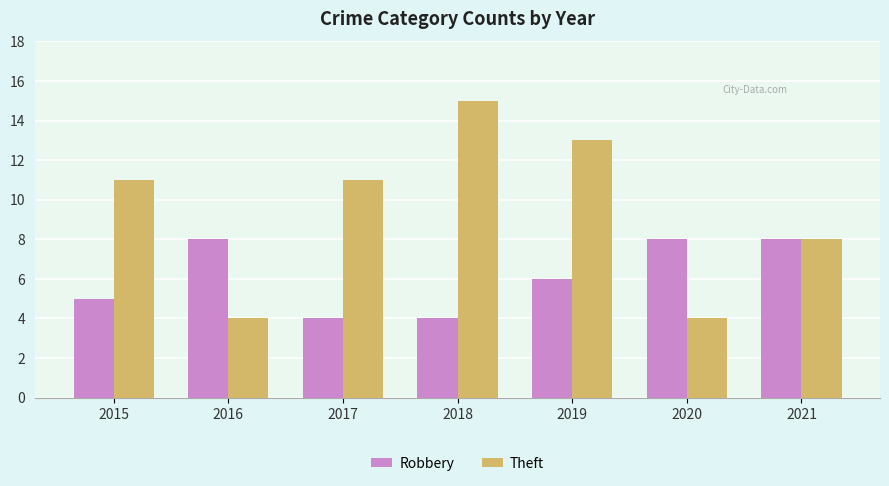

Reading left to right, what are all the values shown in this chart?

Robbery: 2015=5	2016=8	2017=4	2018=4	2019=6	2020=8	2021=8
Theft: 2015=11	2016=4	2017=11	2018=15	2019=13	2020=4	2021=8